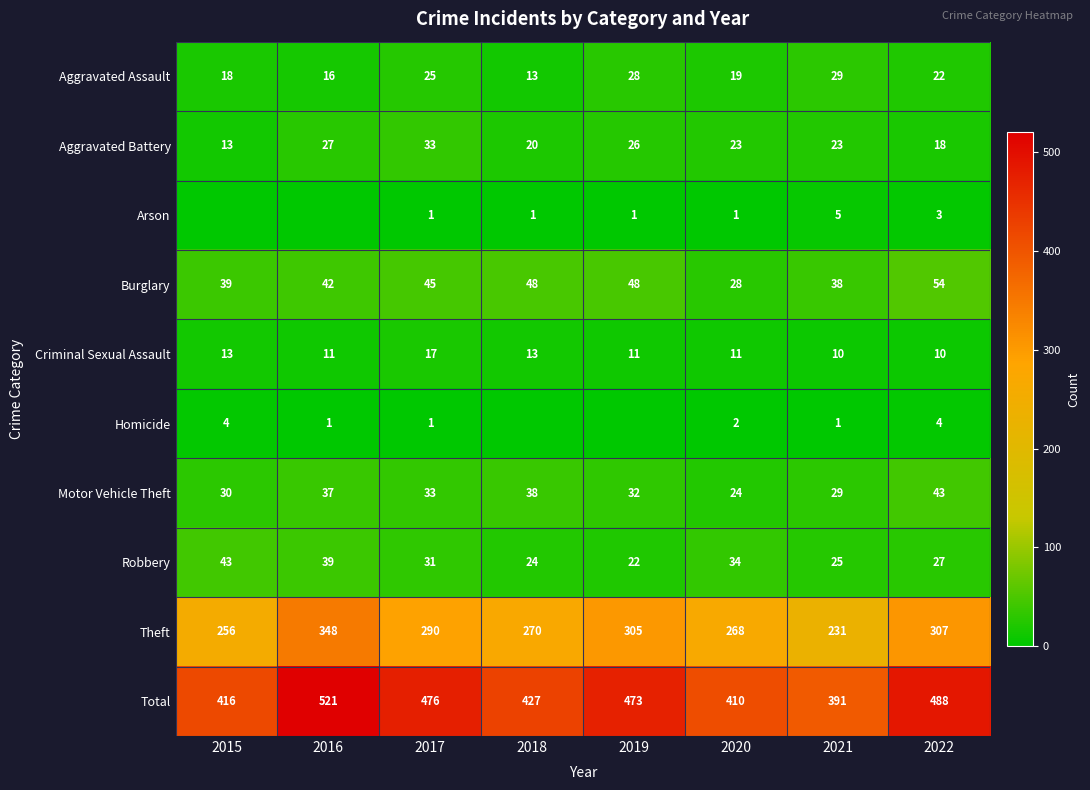

The value of Aggravated Battery at 2016 is 27. True or false?

True